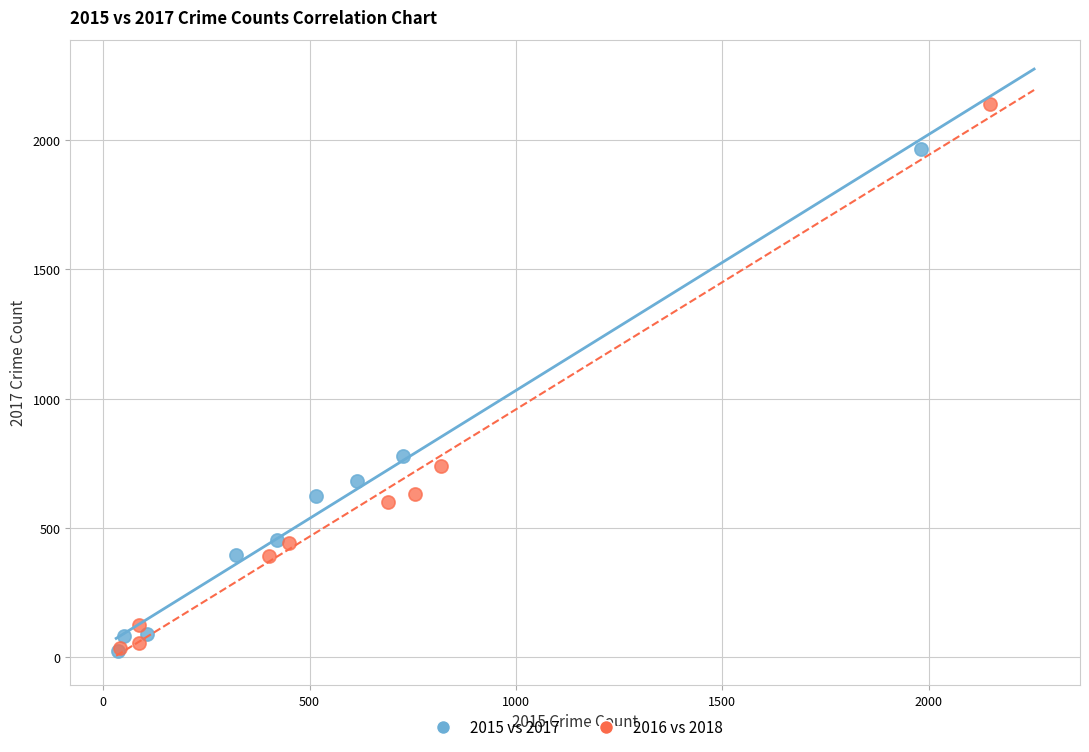

Which series reaches the maximum Y coordinate?

2016 vs 2018